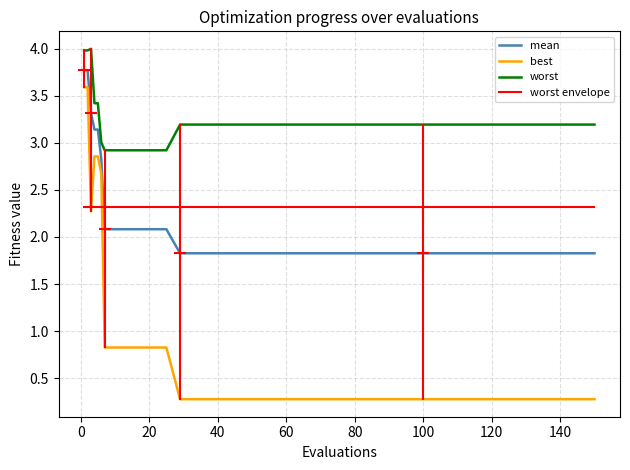

Rank the series by their average value, from lowest to highest.

best, mean, worst